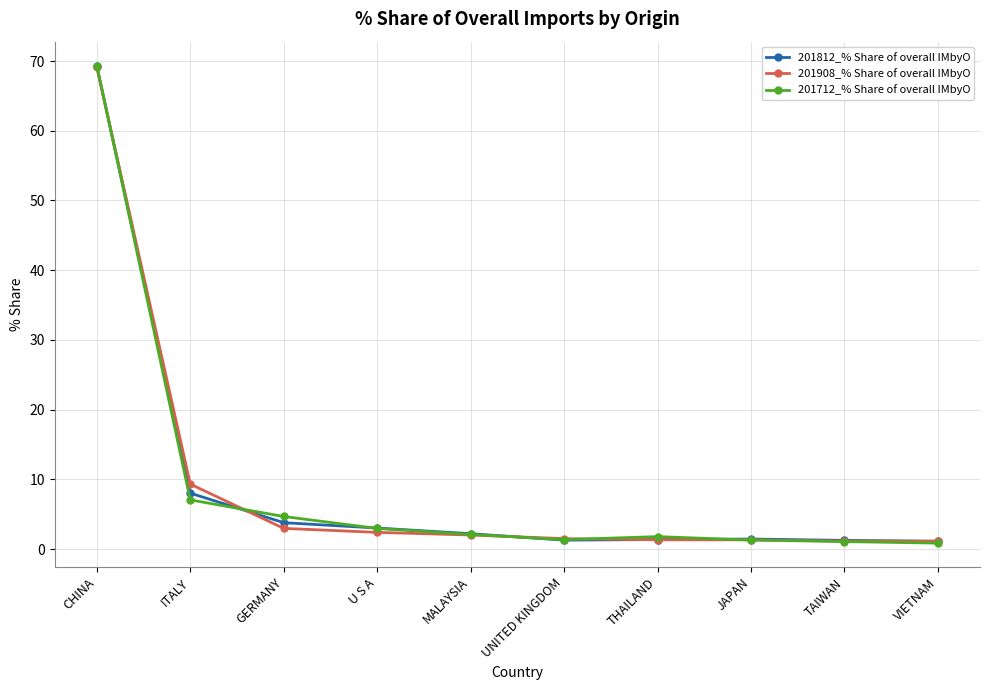

At how many categories does at least one series exceed 54?

1